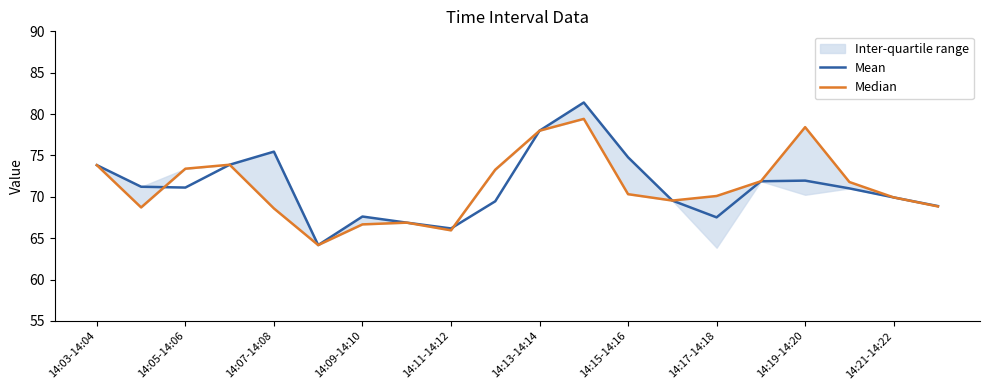

True or false: Mean has a value of 73.8 at 14:03-14:04.

True